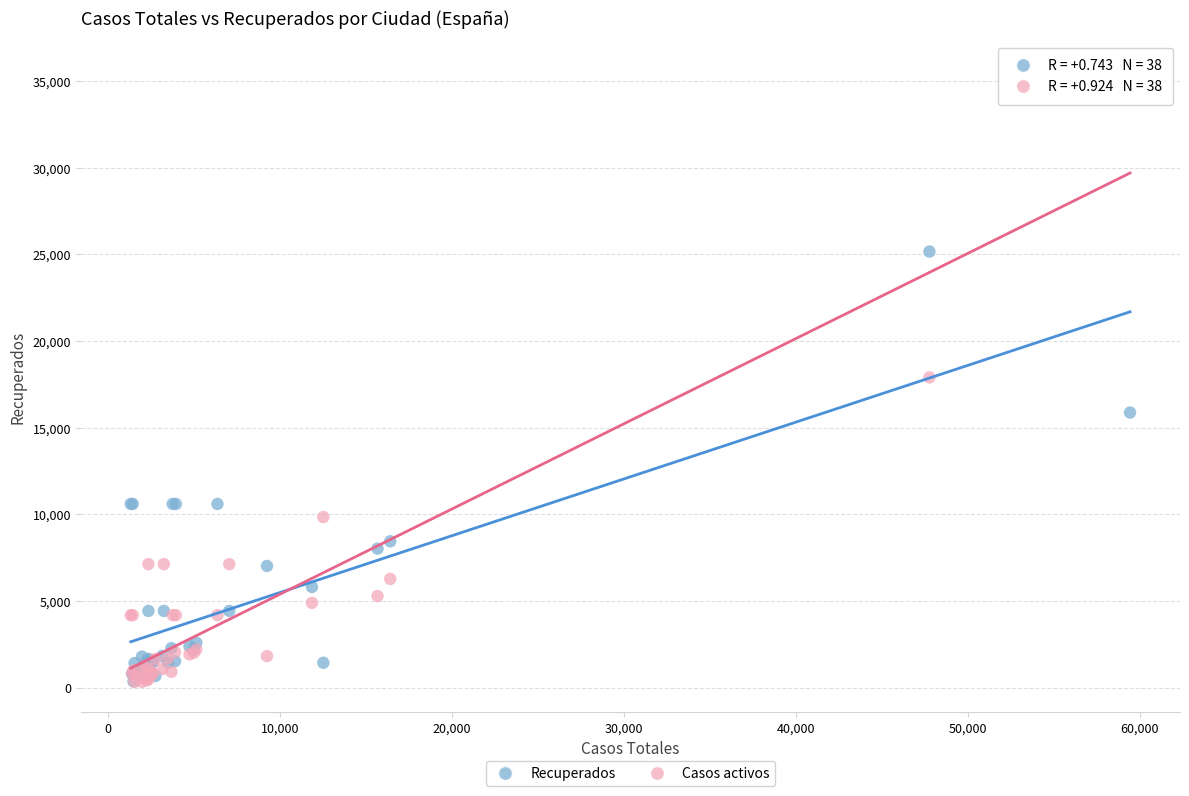

Which series contains the highest Y value?

Casos activos